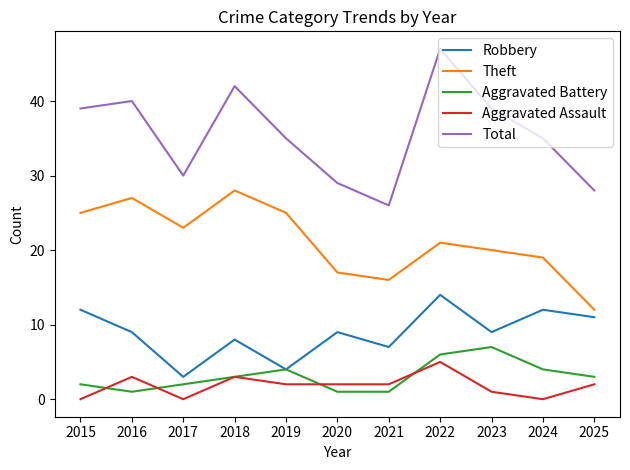

How many distinct data groups are displayed?

5